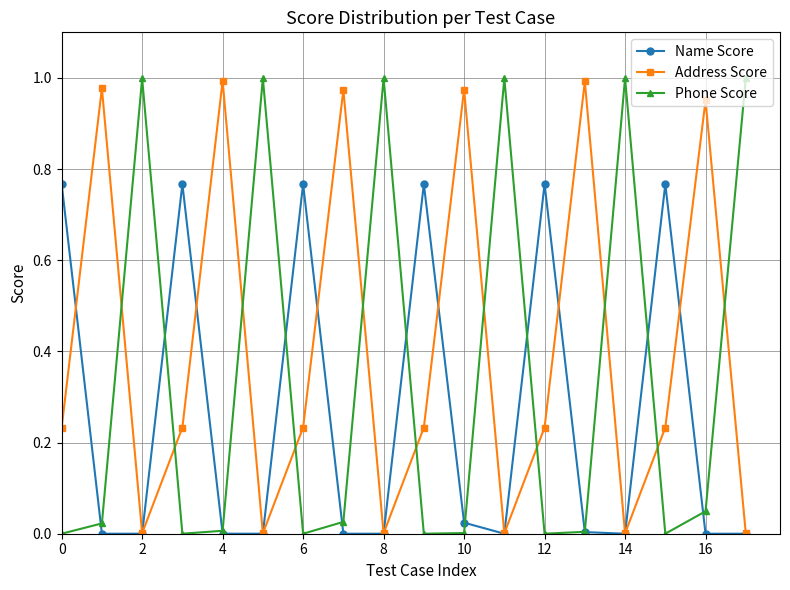

List the series in order of their overall mean, lowest first.

Name Score, Phone Score, Address Score